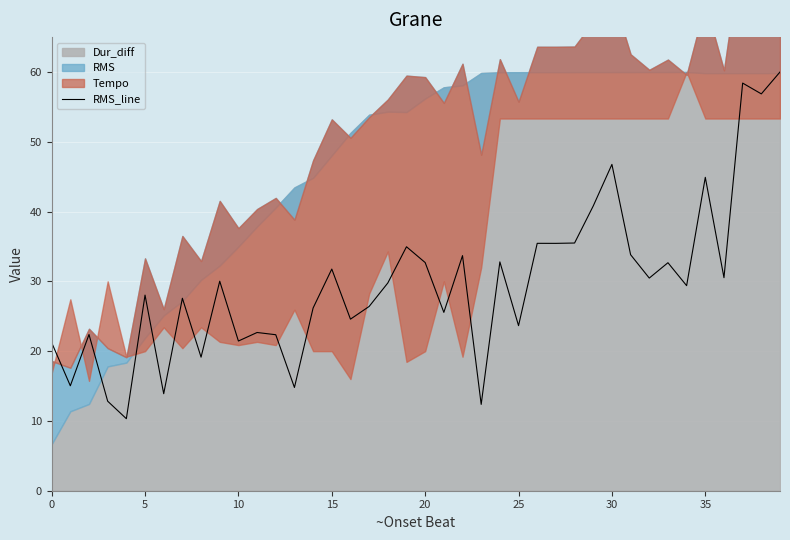

The chart shows a value of 11.5 at 12. True or false?

False